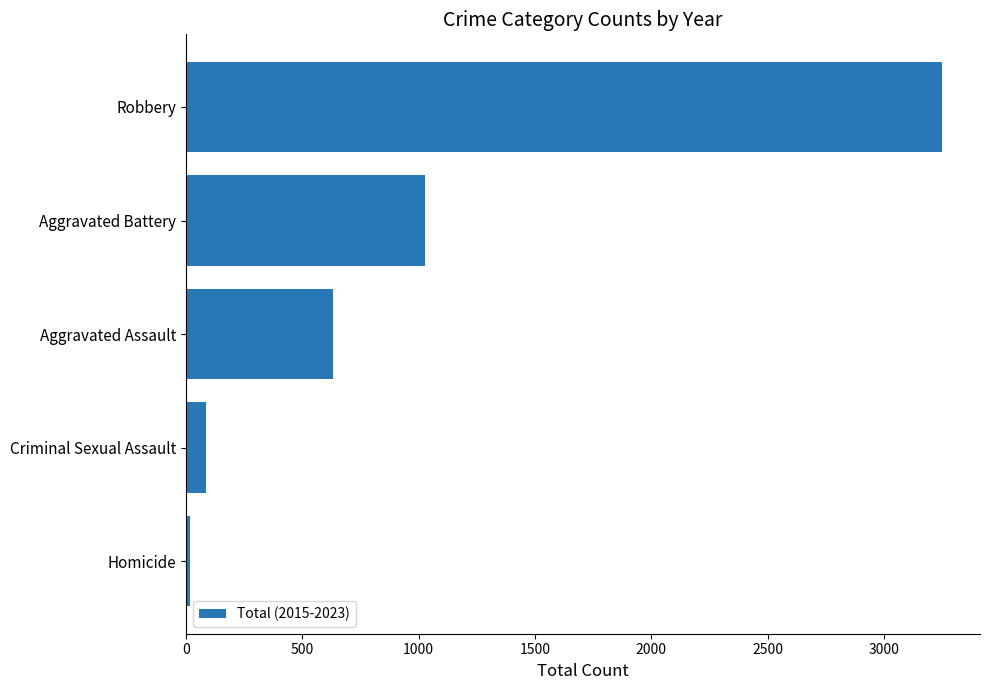

At which label is the value closest to 1632?

Aggravated Battery